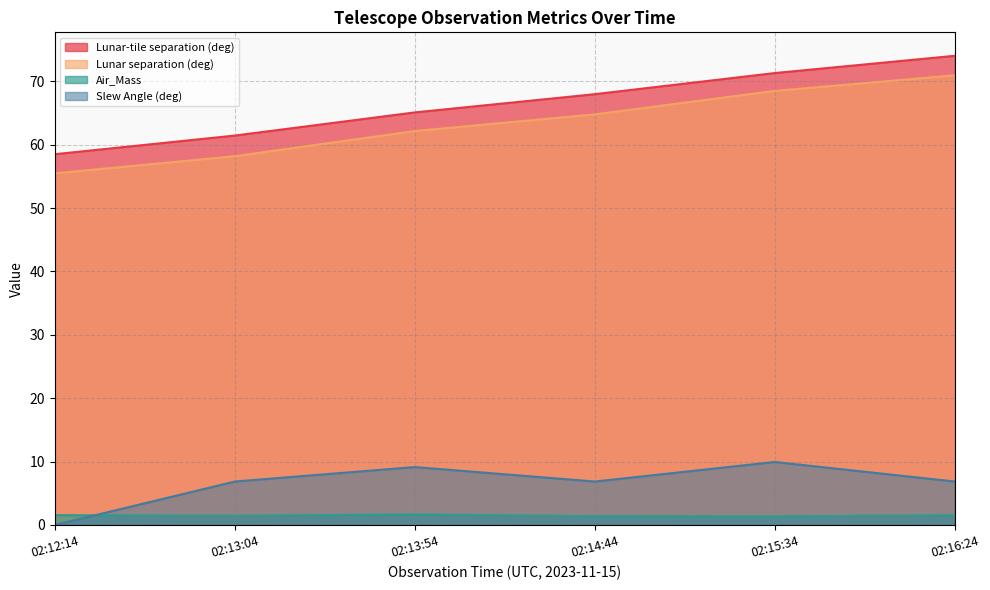

Which category has the highest value across all series?

02:16:24